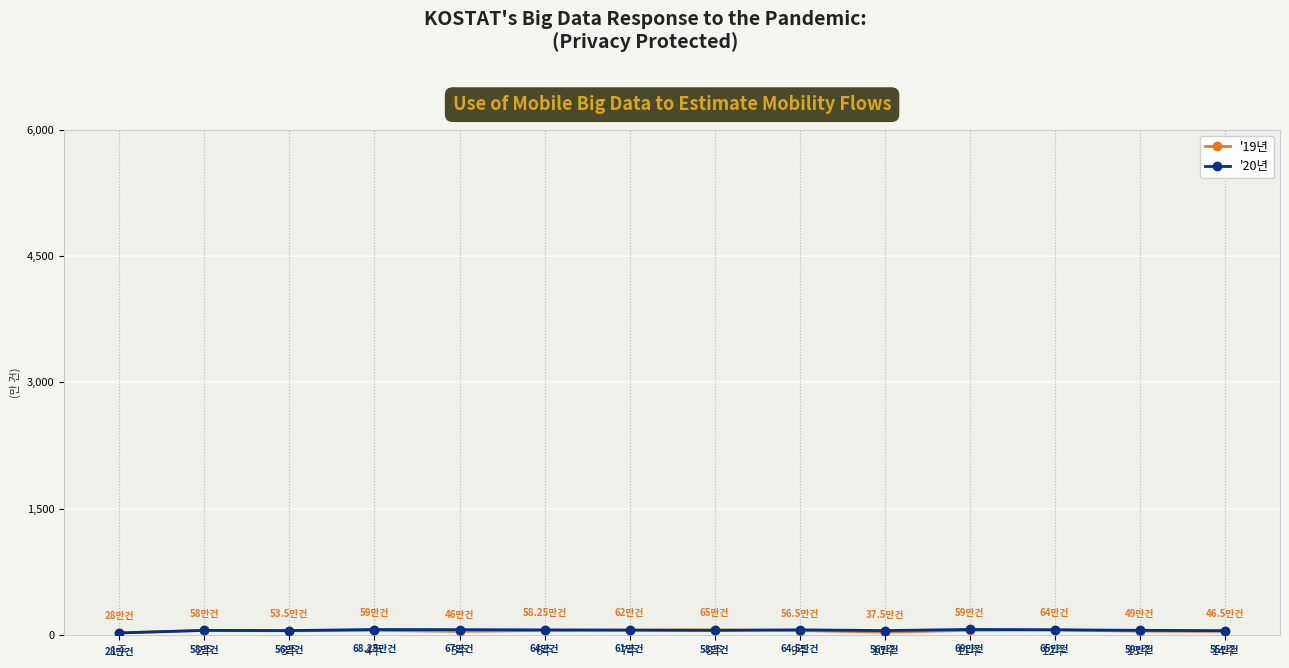

How many series are shown in this chart?

2